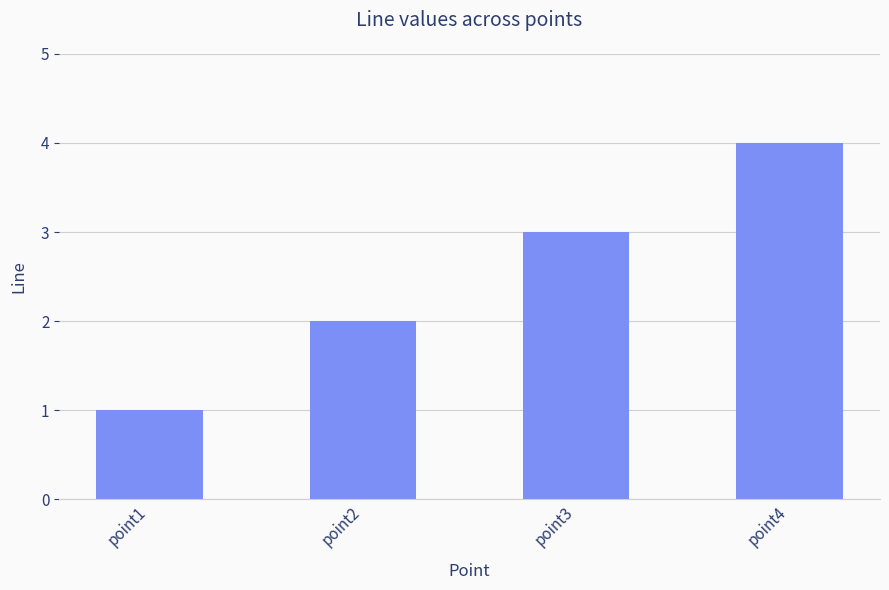

What is the difference between the maximum and minimum values?

3